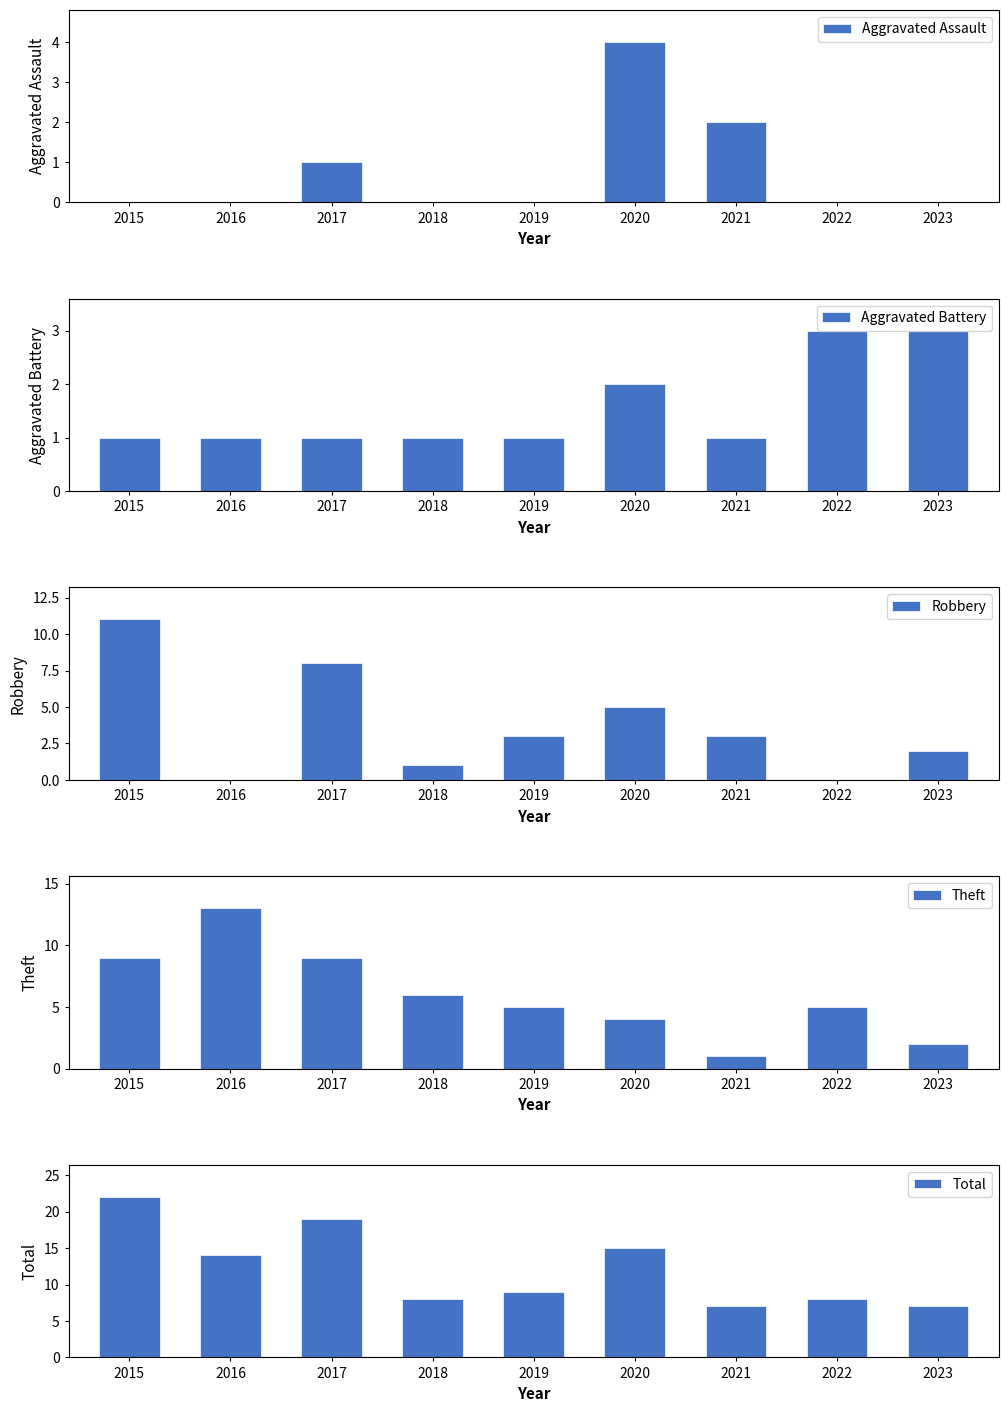

How many bars are there in total?

45